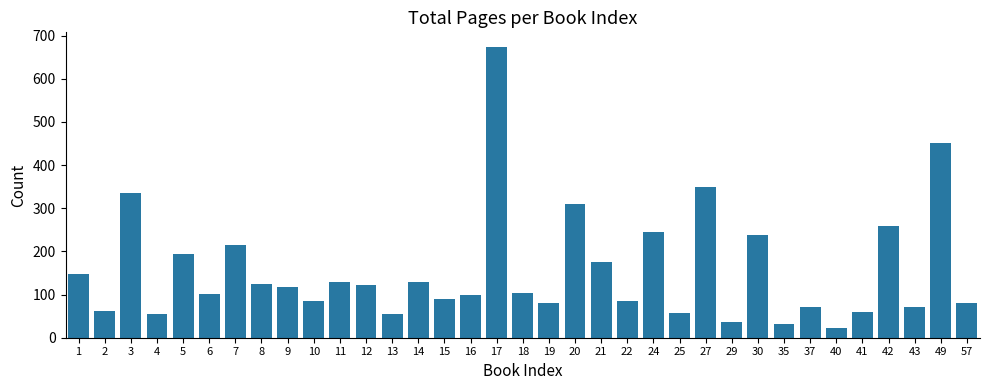

How many bars are there in total?

35